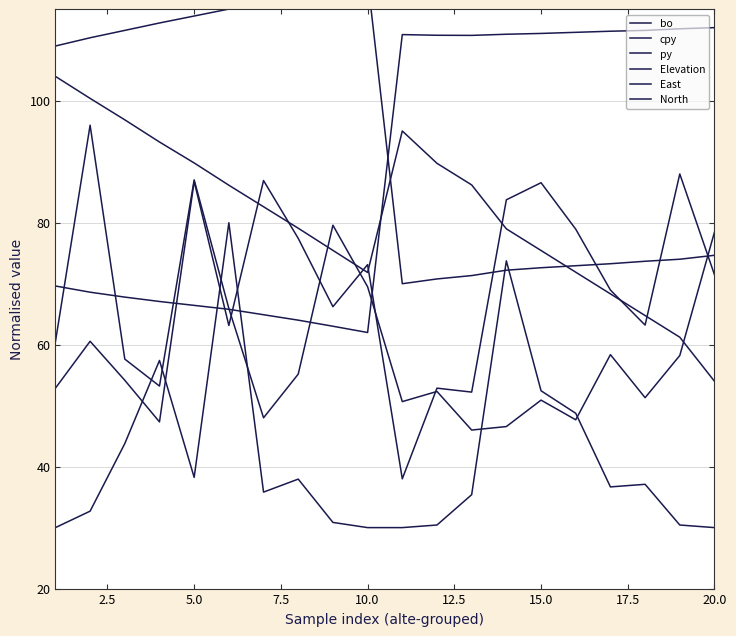

List the series in order of their peak value, highest first.

North, East, Elevation, py, cpy, bo